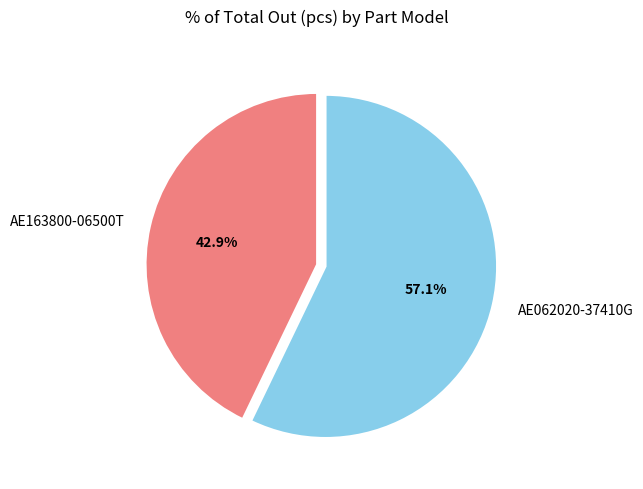

What is the ratio of the value at AE062020-37410G to the value at AE163800-06500T?

1.3